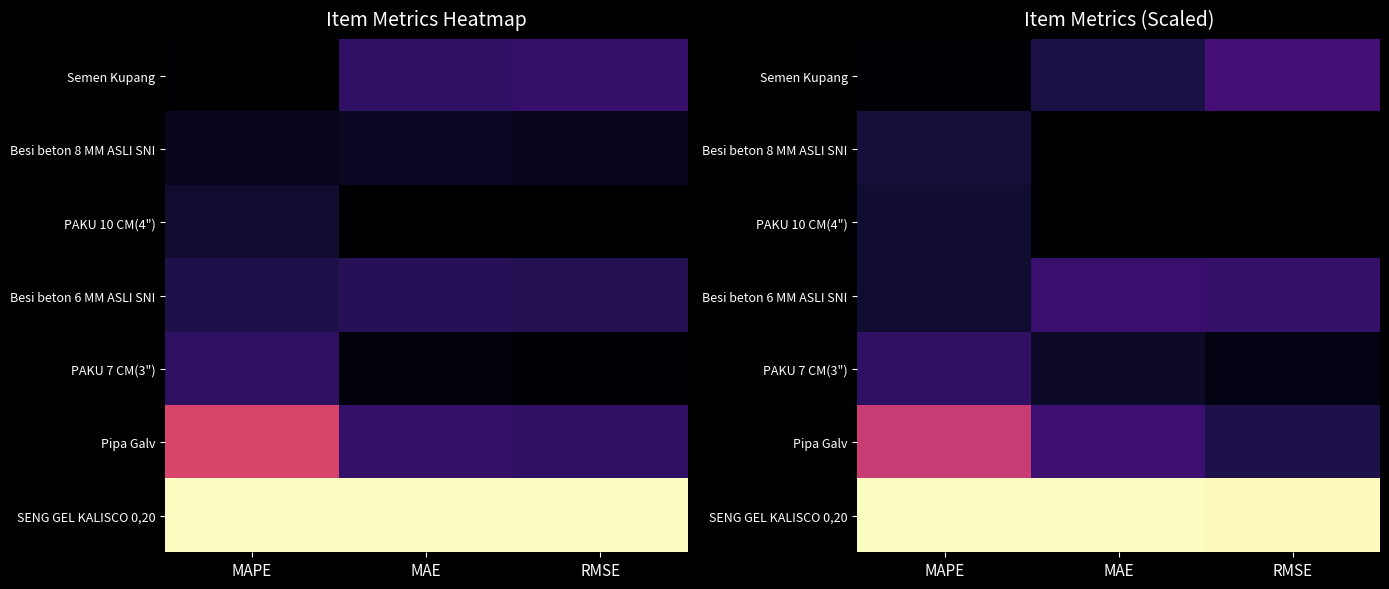

Count the number of data series in this chart.

7